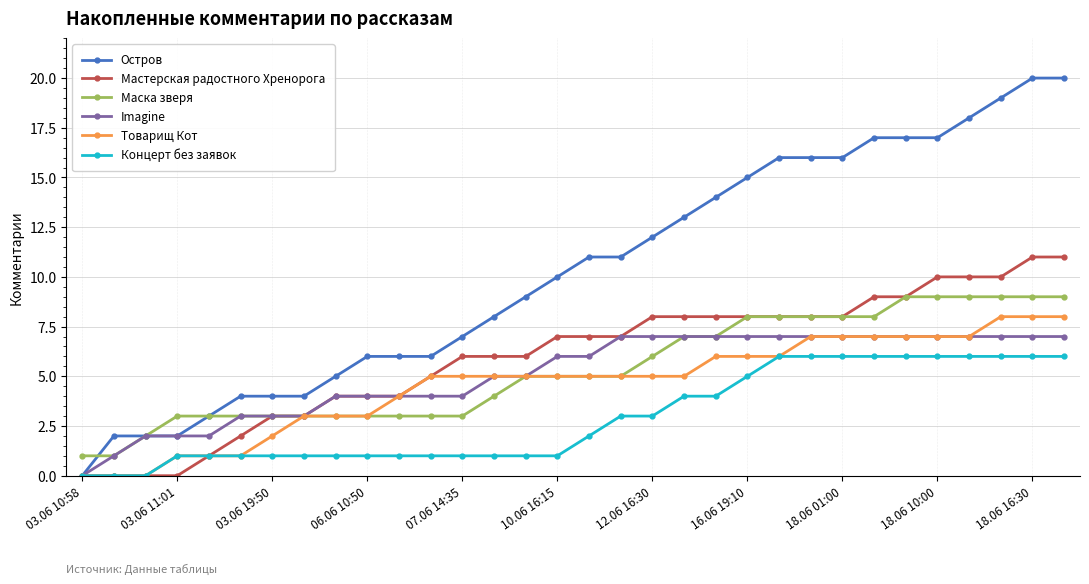

Rank the series by their maximum value, from highest to lowest.

Остров, Мастерская радостного Хренорога, Маска зверя, Товарищ Кот, Imagine, Концерт без заявок